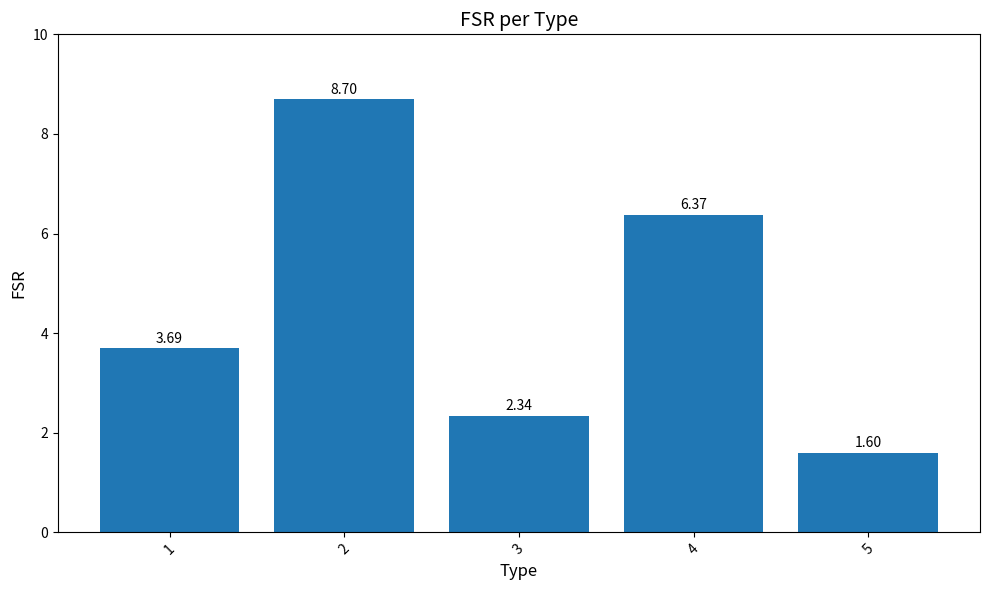

Between 4 and 3, which is larger?

4